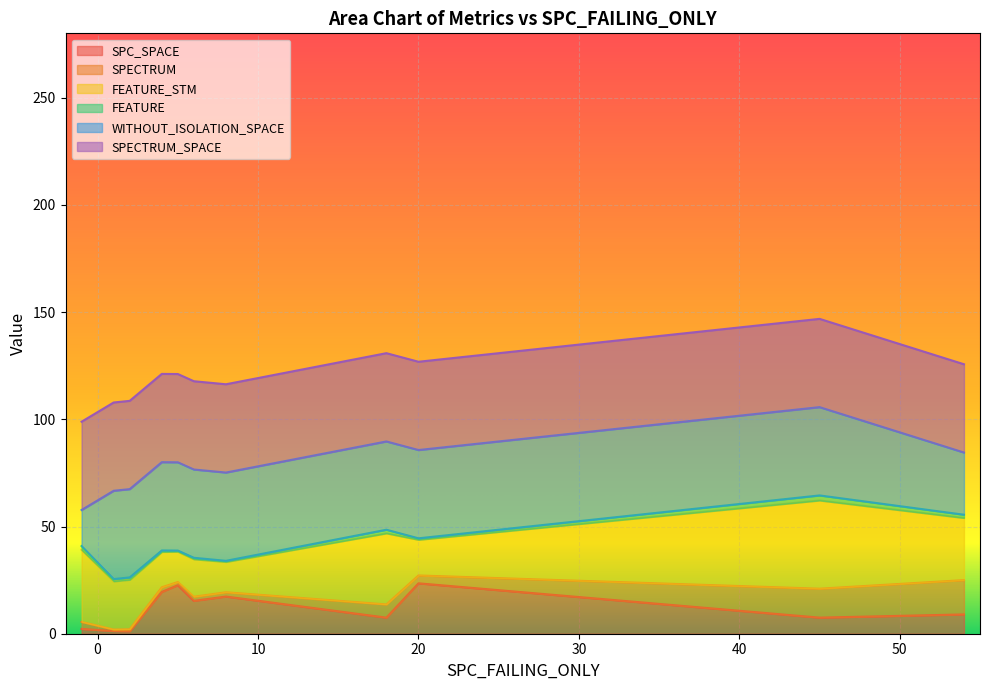

What is the highest value of the SPC_SPACE series?

23.5